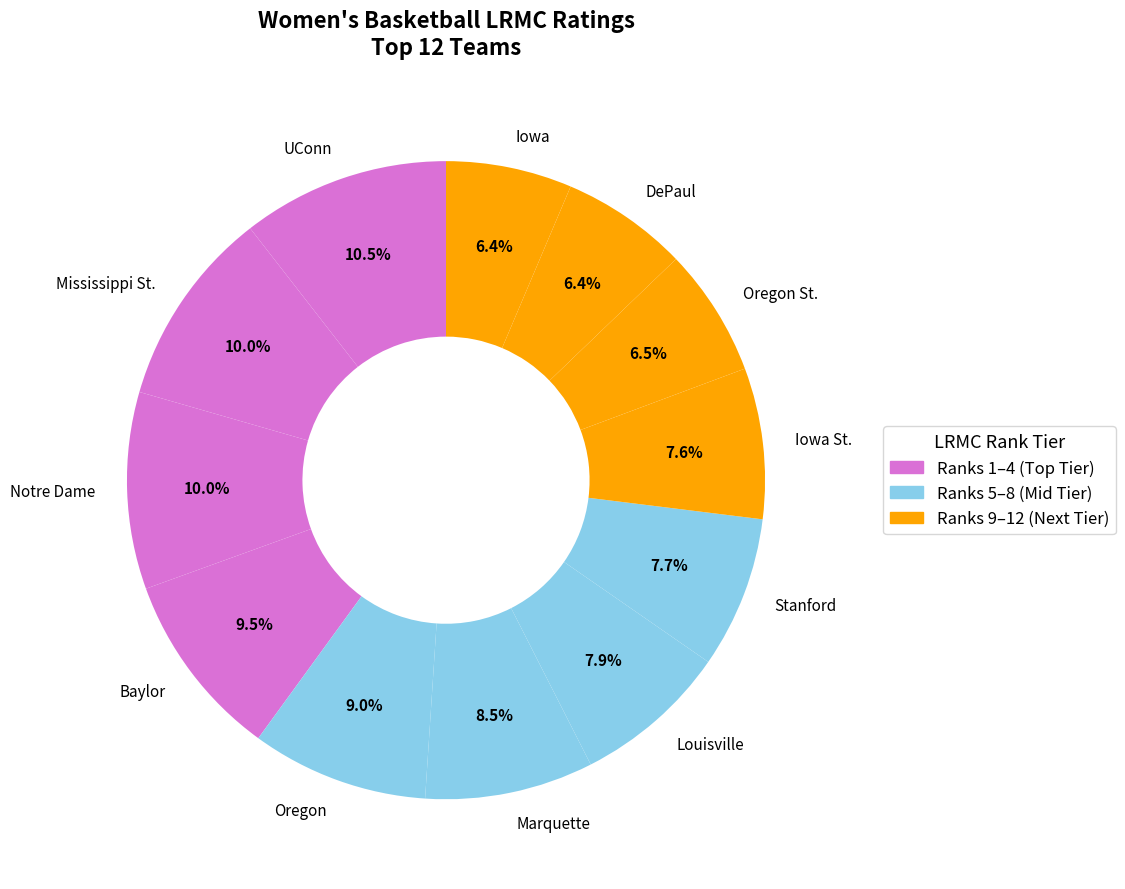

What percentage is the Iowa St. slice, to the nearest percent?

8%